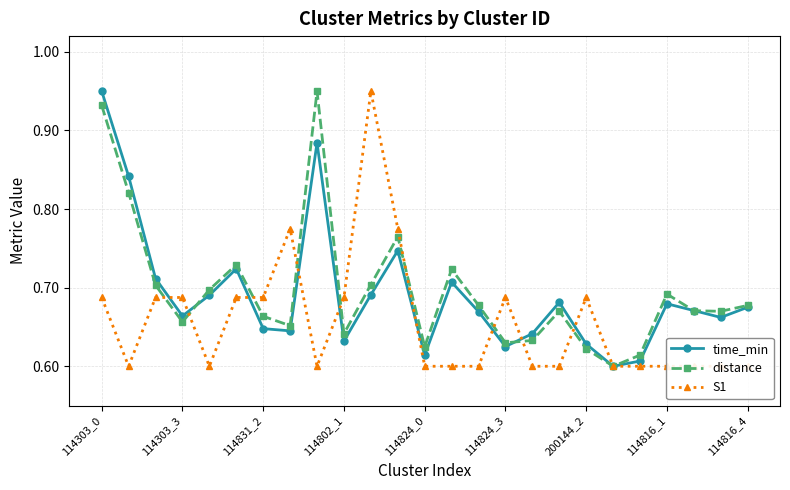

How many interior local peaks does the time_min series have?

6